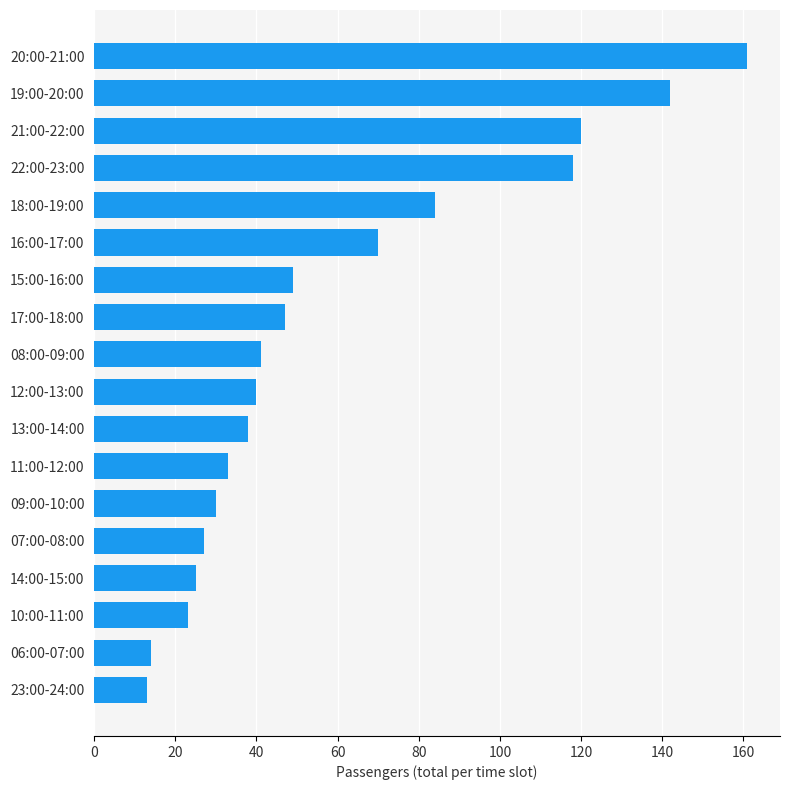

What is the minimum value shown in the chart?

13